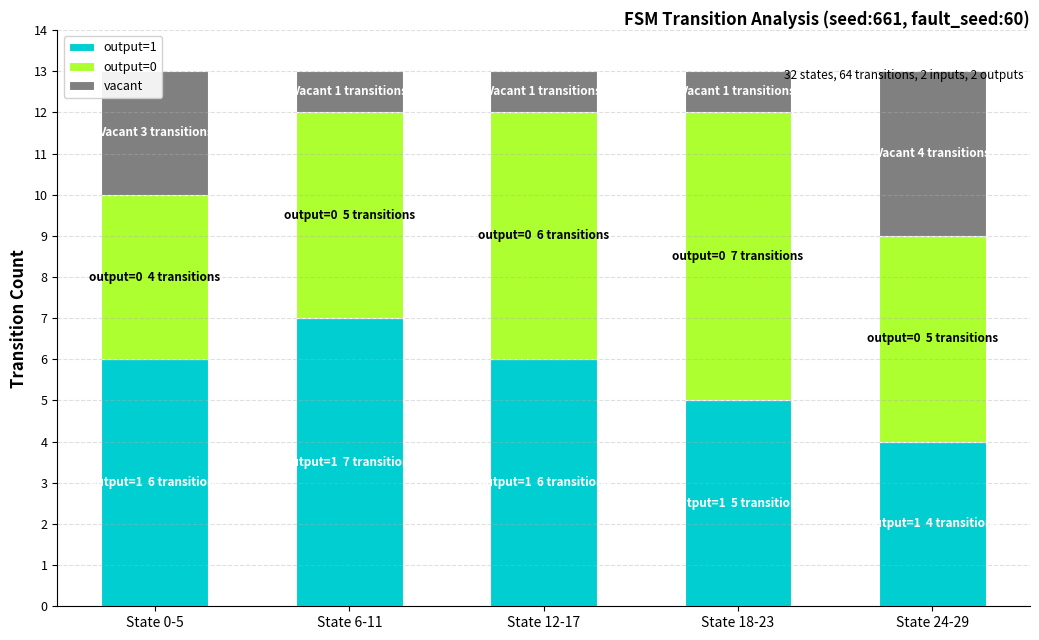

True or false: output=1 has a value of 10 at State 0-5.

False